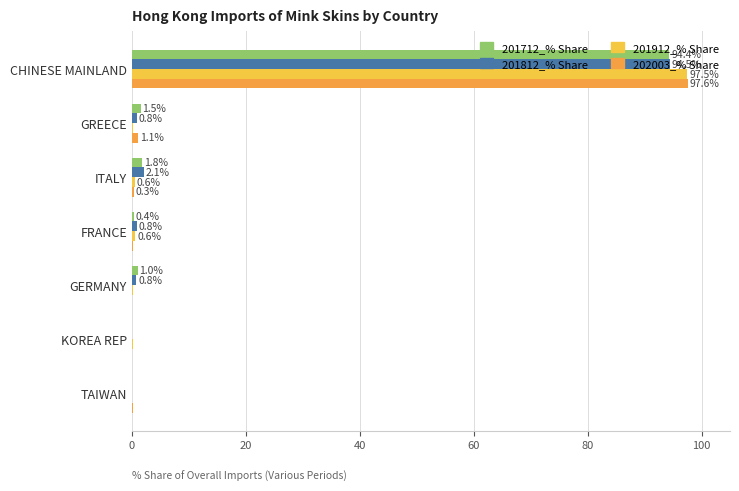

What value does the 201812_% Share series have at GREECE?

0.8